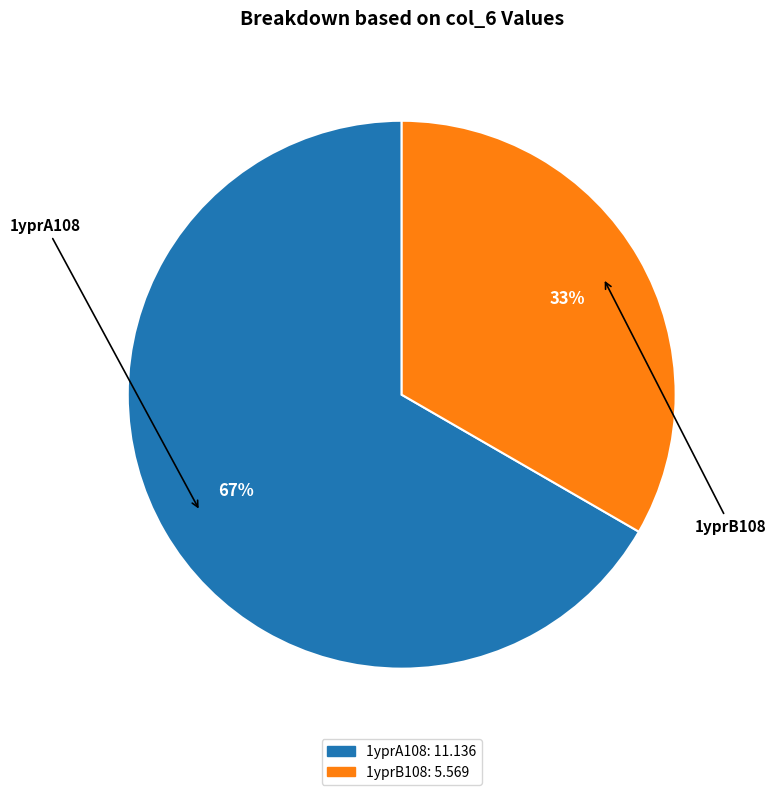

Is it true that 1yprB108 is 24% of the pie?

False